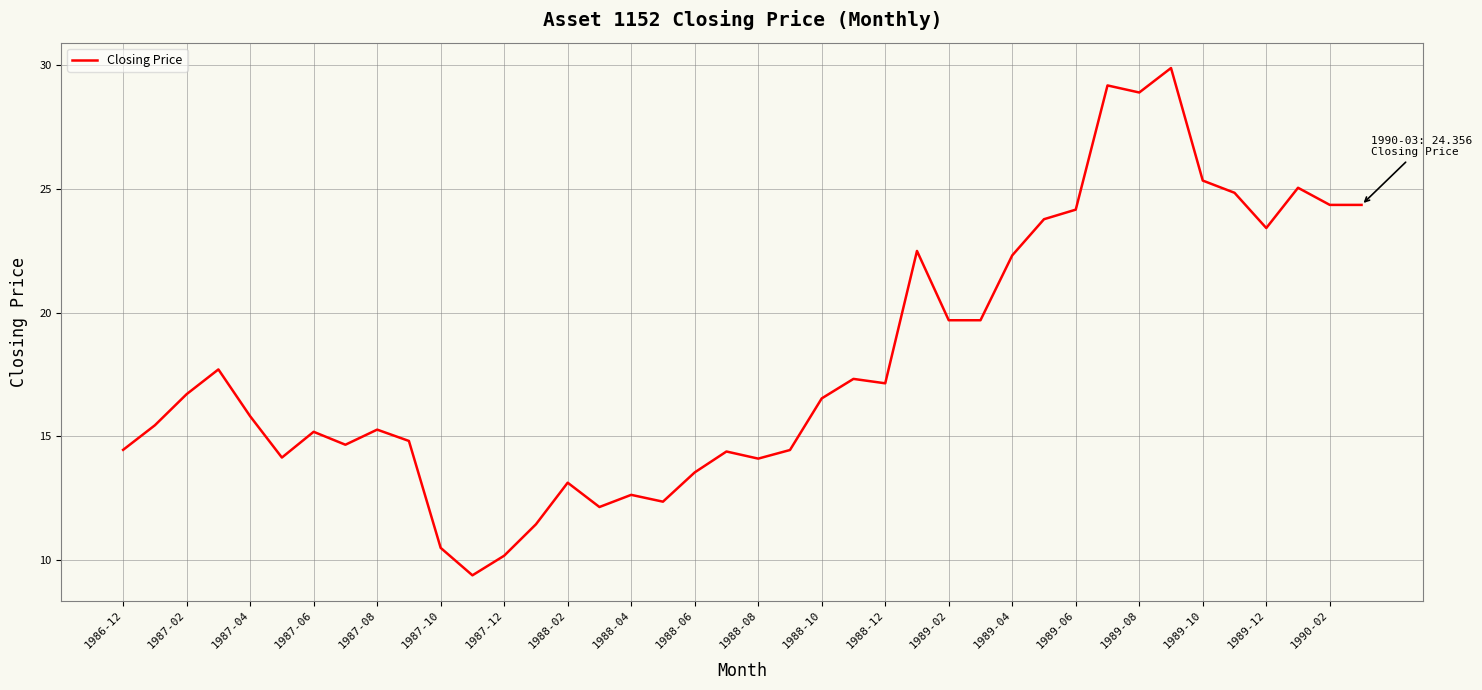

What is the difference between the maximum and minimum values?

20.5